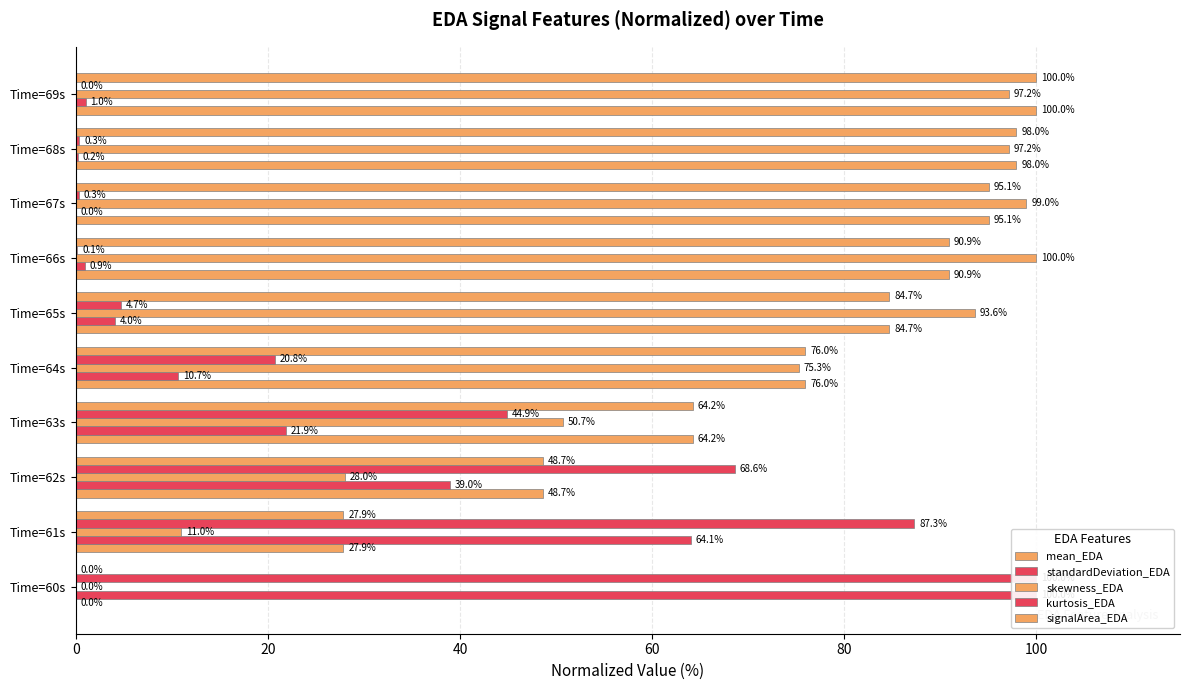

What is the sum of the skewness_EDA values at Time=61s and Time=64s?

86.3